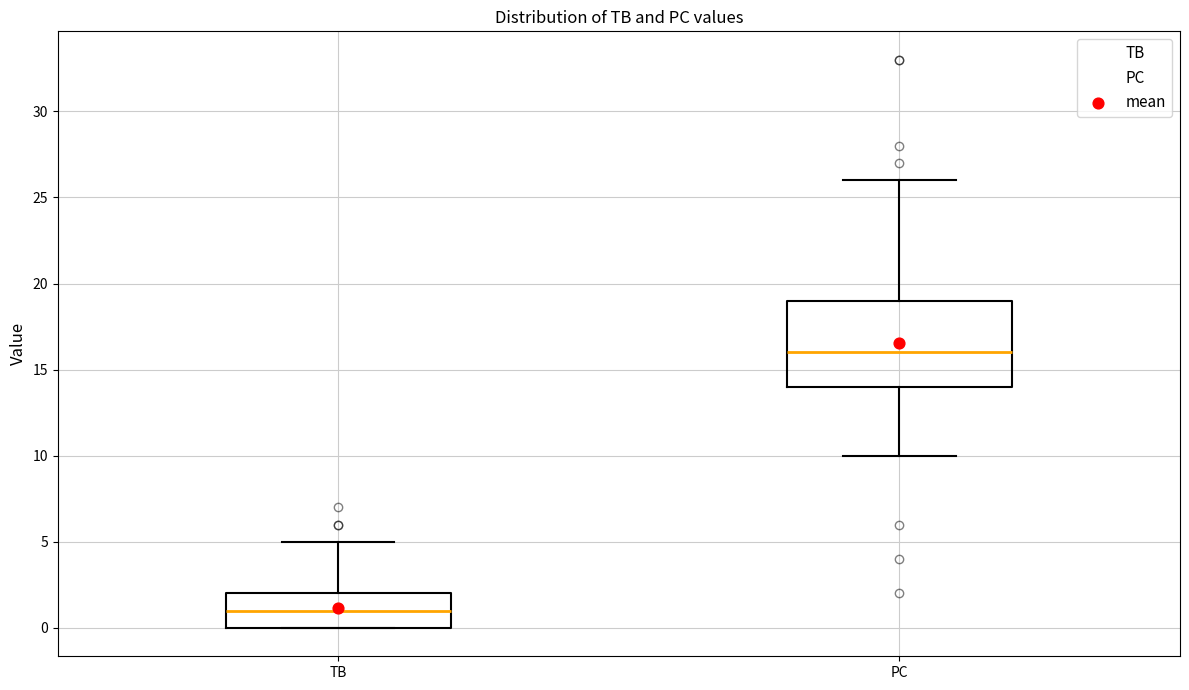

Reading left to right, transcribe this box plot: for each box, give where its median line is, the range the box spans, and where its two whiskers end, as read against the y-axis. The values are not printed on the chart, so give them approximately, as read against the axis.

TB: median 1, box 0 to 2, whiskers 0 to 5
PC: median 16, box 14 to 19, whiskers 10 to 26